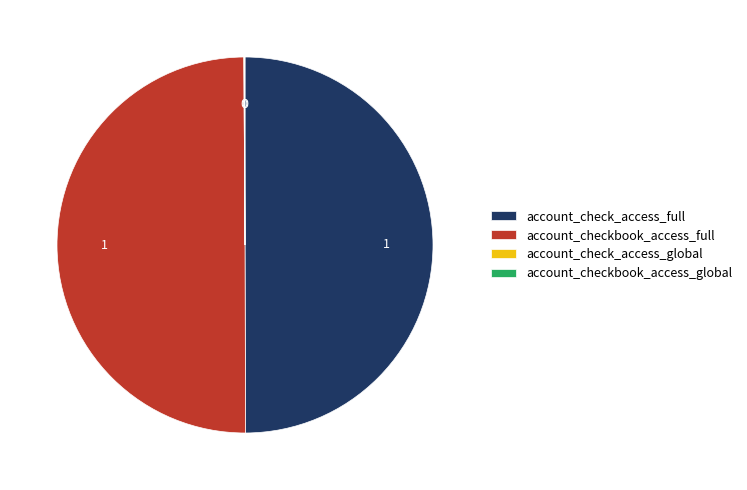

True or false: account_checkbook_access_full accounts for 50% of the total.

True